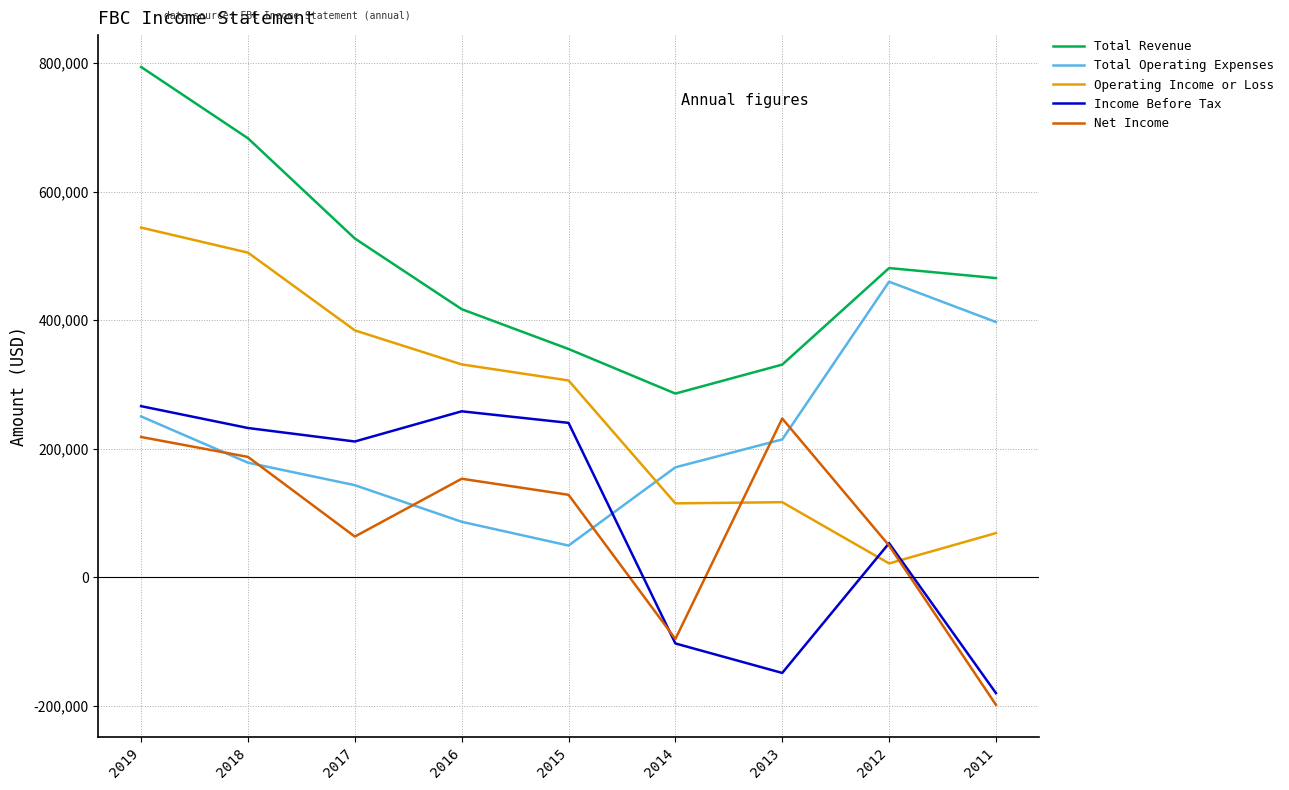

True or false: Income Before Tax and Operating Income or Loss intersect in this chart.

True